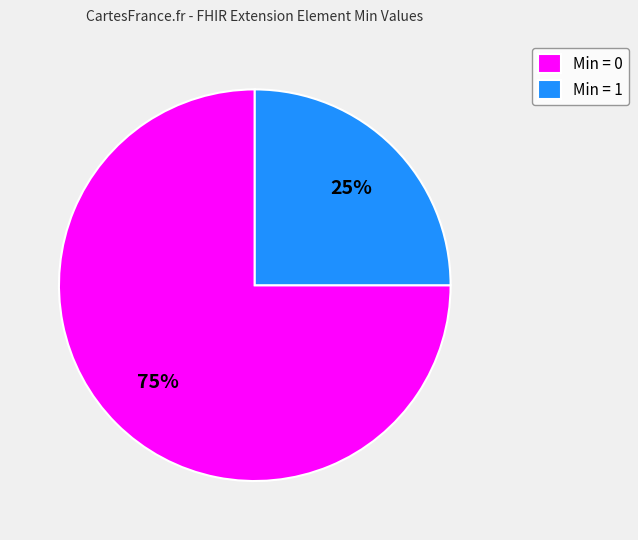

The Min = 0 slice represents 67% of the pie. True or false?

False